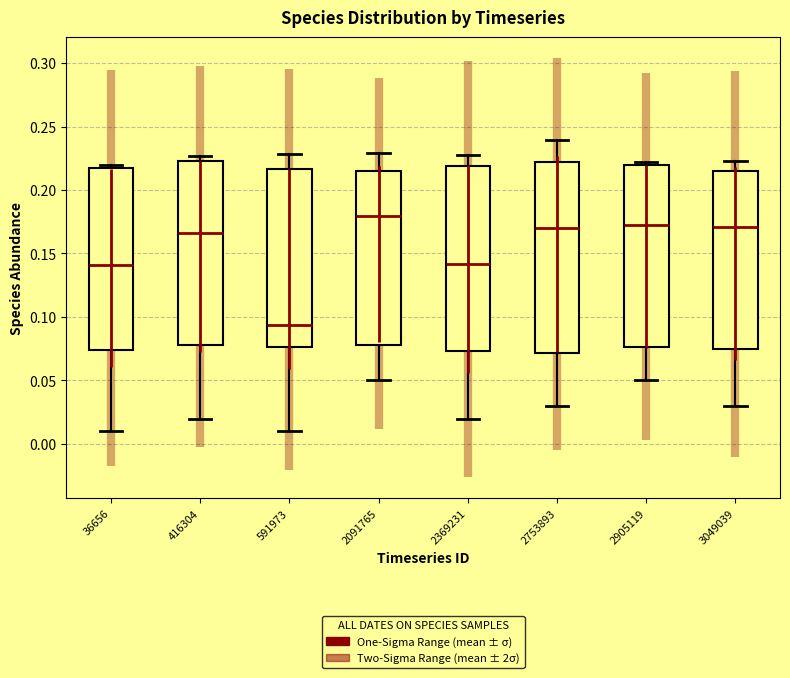

Reading left to right, read every box against the y-axis: the position of its median line, the range the box covers, and the ends of its whiskers. The values are not printed on the chart, so give them approximately, as read against the axis.

36656: median 0.140, box 0.075 to 0.215, whiskers 0.010 to 0.220
416304: median 0.165, box 0.080 to 0.225, whiskers 0.020 to 0.225 (just above the box's upper edge)
591973: median 0.095, box 0.075 to 0.215, whiskers 0.010 to 0.230
2091765: median 0.180, box 0.080 to 0.215, whiskers 0.050 to 0.230
2369231: median 0.140, box 0.075 to 0.220, whiskers 0.020 to 0.230
2753893: median 0.170, box 0.070 to 0.220, whiskers 0.030 to 0.240
2905119: median 0.170, box 0.075 to 0.220, whiskers 0.050 to 0.220 (just above the box's upper edge)
3049039: median 0.170, box 0.075 to 0.215, whiskers 0.030 to 0.225